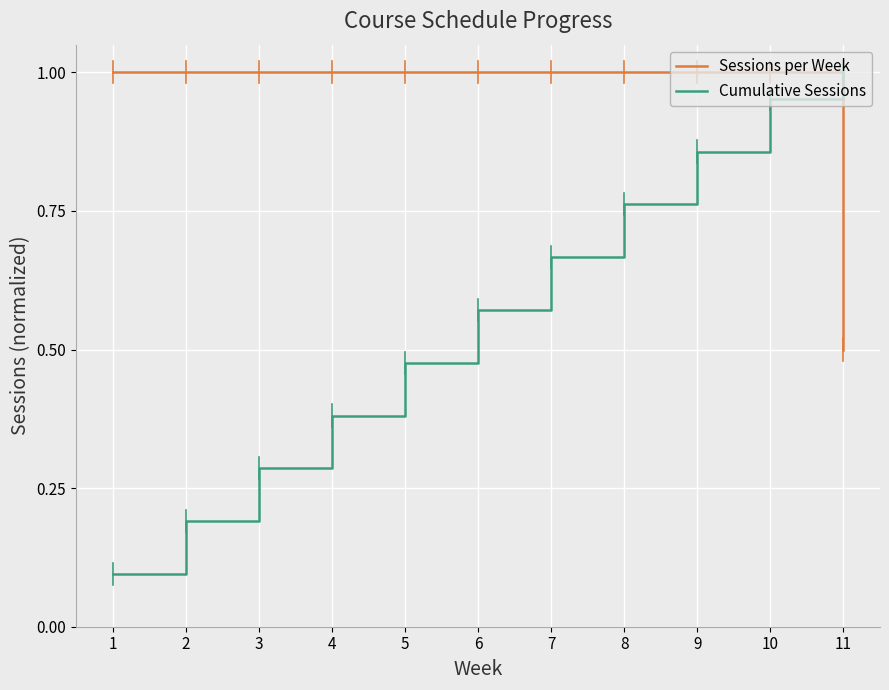

True or false: Cumulative Sessions and Sessions per Week intersect in this chart.

True